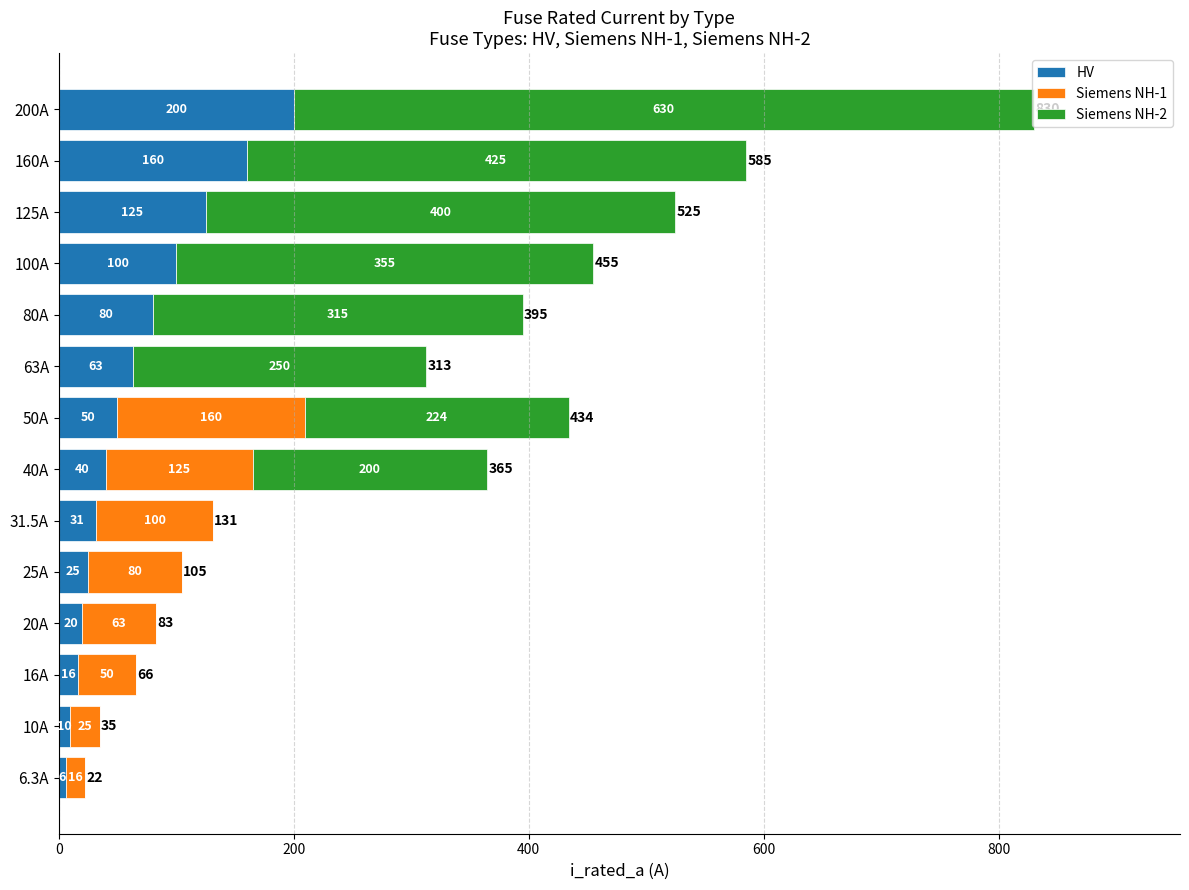

How many categories are shown in the chart?

14